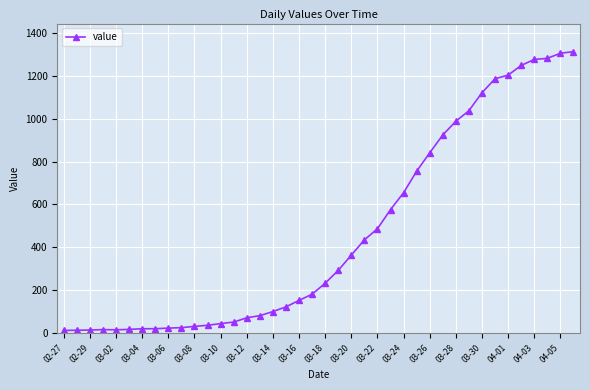

What is the difference between the maximum and minimum values?

1299